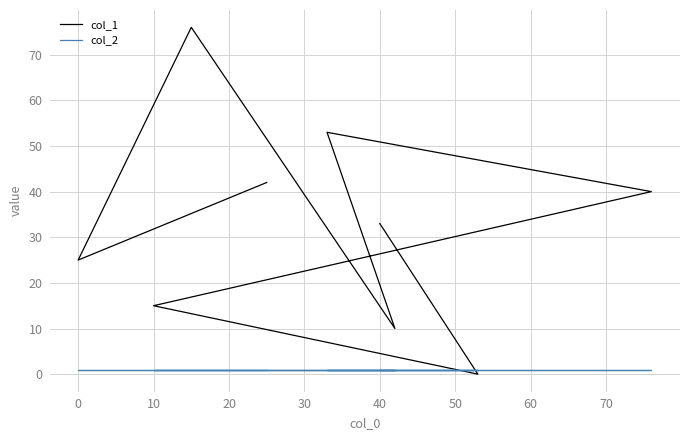

List the series in order of their peak value, lowest first.

col_2, col_1